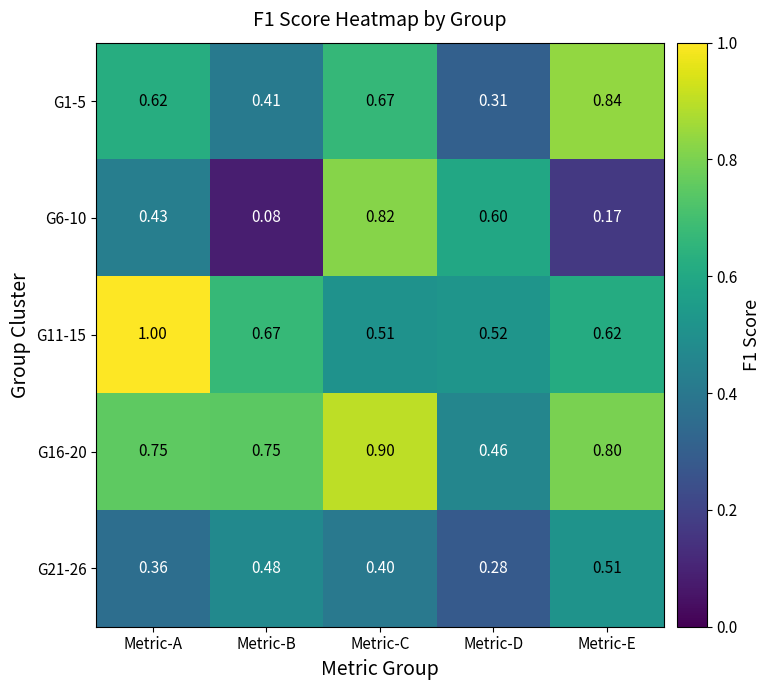

Which label corresponds to the smallest value in the chart?

Metric-B